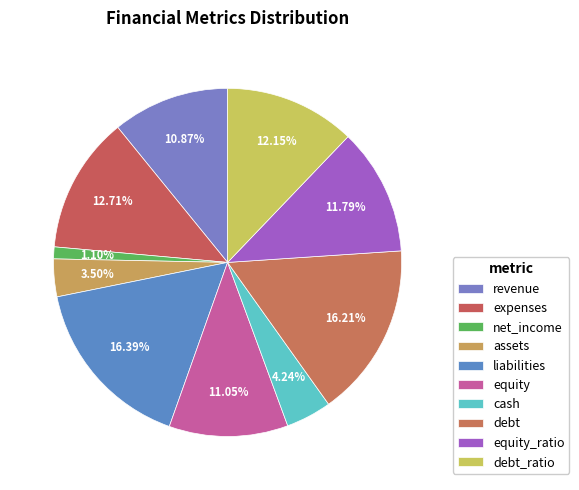

How many segments does this pie chart have?

10